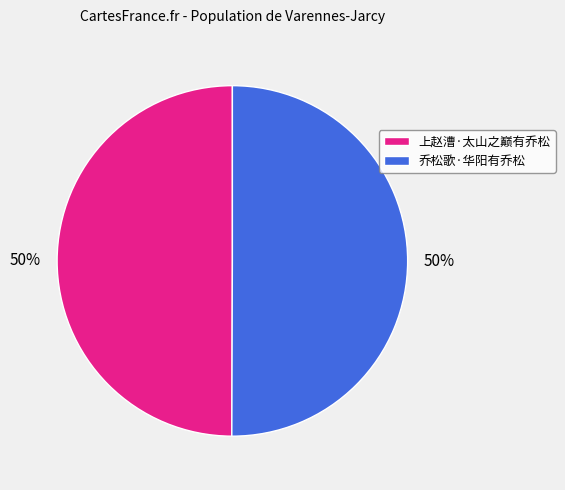

What percentage is the 乔松歌·华阳有乔松 slice, to the nearest percent?

50%